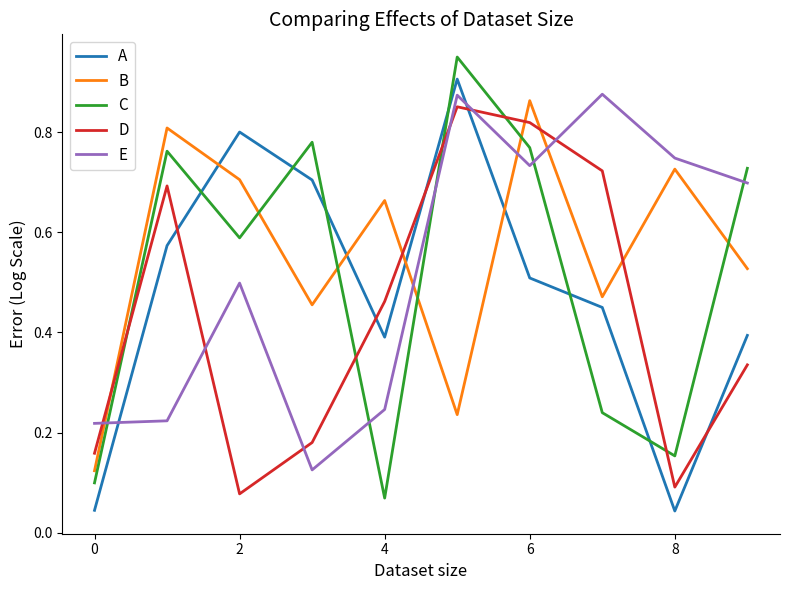

Which series has the largest total across all categories?

B